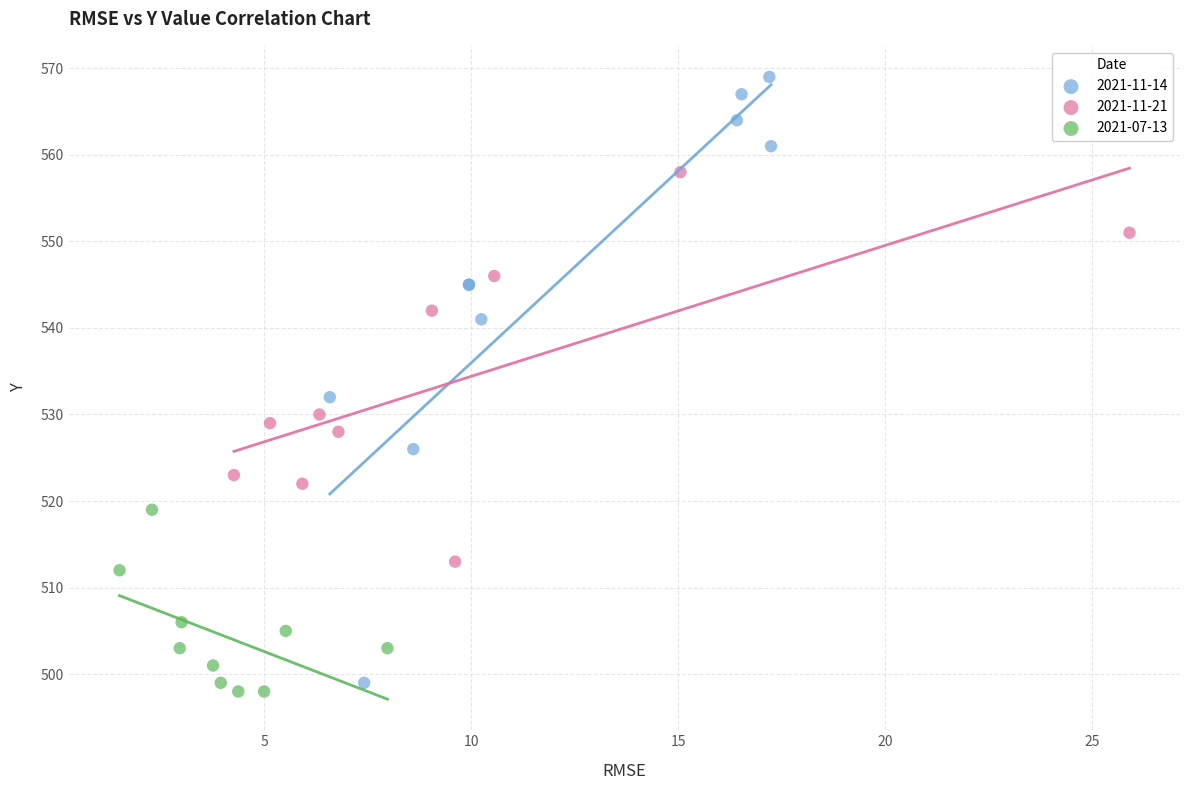

Which series has the widest spread of Y values?

2021-11-14